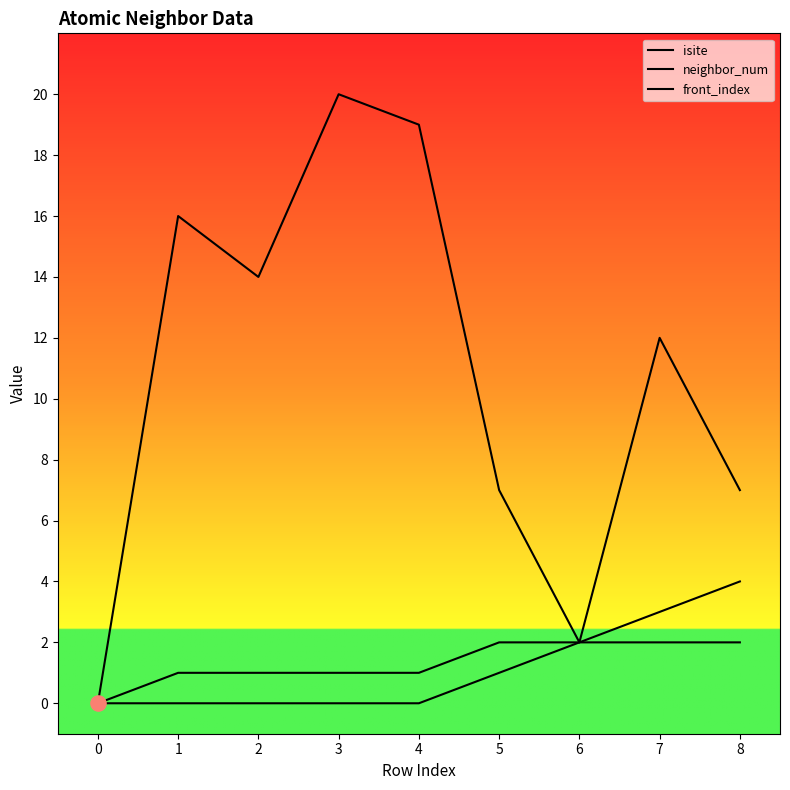

At how many categories does at least one series exceed 19?

1